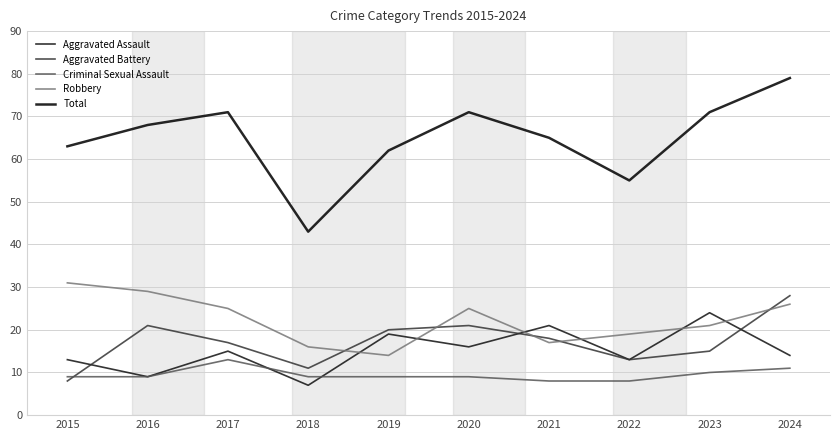

What is the spread (max minus min) of values at 2023?

61